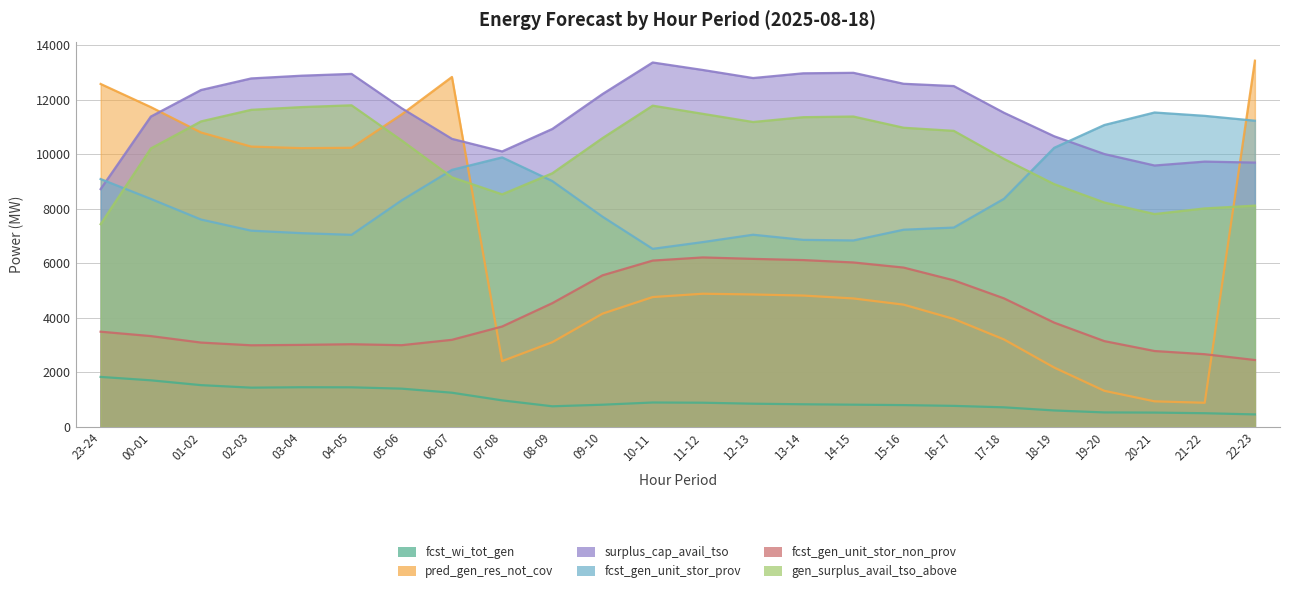

Rank the categories by fcst_gen_unit_stor_non_prov value from lowest to highest.

22-23, 21-22, 20-21, 02-03, 05-06, 03-04, 04-05, 01-02, 19-20, 06-07, 00-01, 23-24, 07-08, 18-19, 08-09, 17-18, 16-17, 09-10, 15-16, 14-15, 10-11, 13-14, 12-13, 11-12